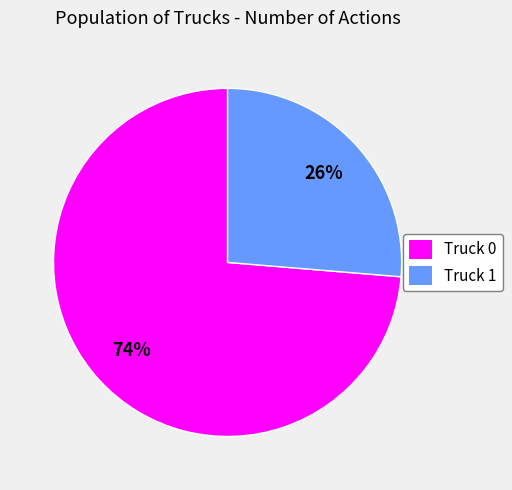

Count the number of slices in the pie.

2